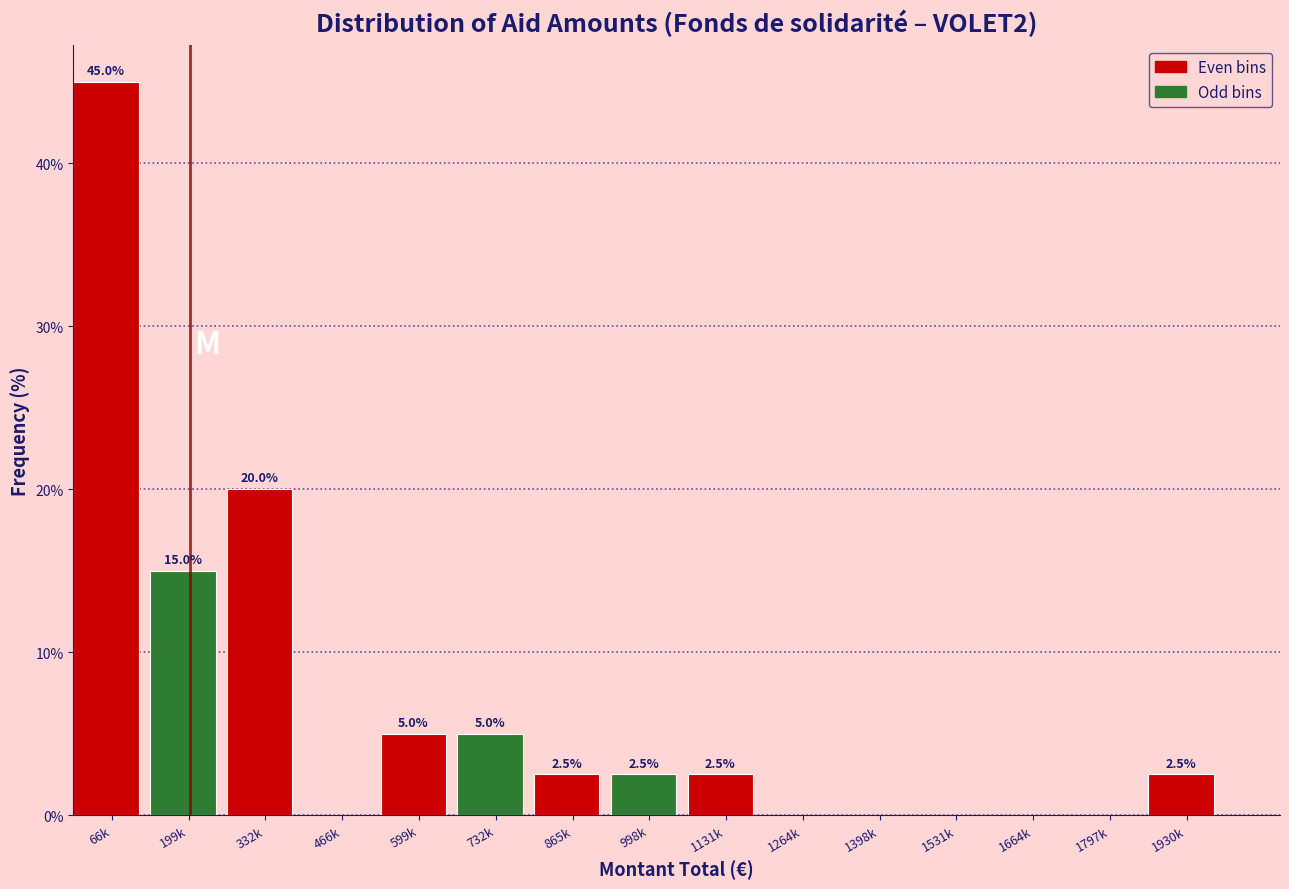

Reading left to right, what are all the values shown in this chart?

66k=45.0	199k=15.0	332k=20.0	466k=0.0	599k=5.0	732k=5.0	865k=2.5	998k=2.5	1131k=2.5	1264k=0.0	1398k=0.0	1531k=0.0	1664k=0.0	1797k=0.0	1930k=2.5